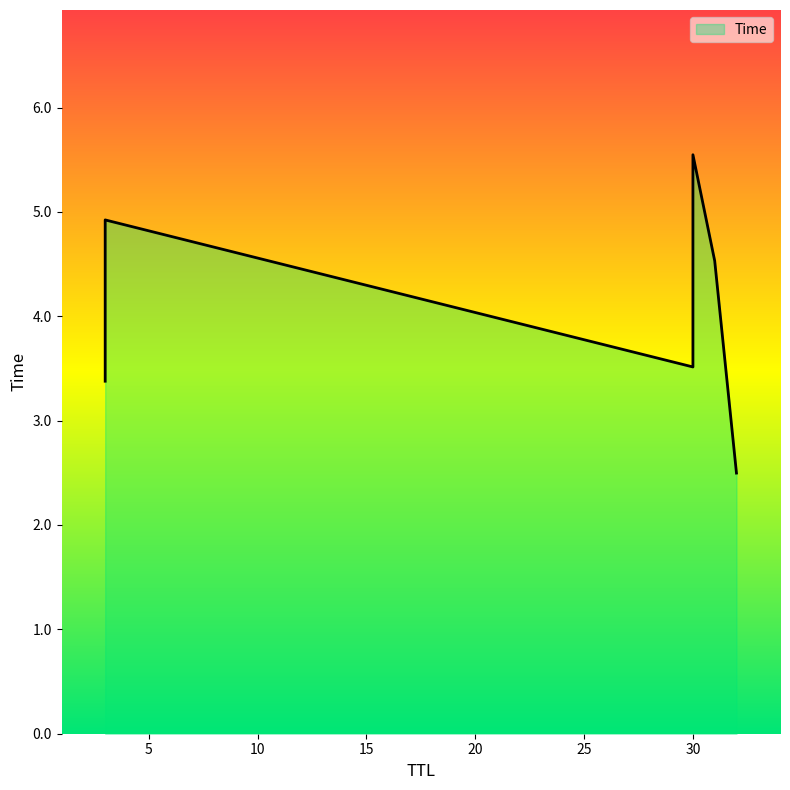

List the labels in order of value, largest first.

30, 3, 31, 30, 3, 32